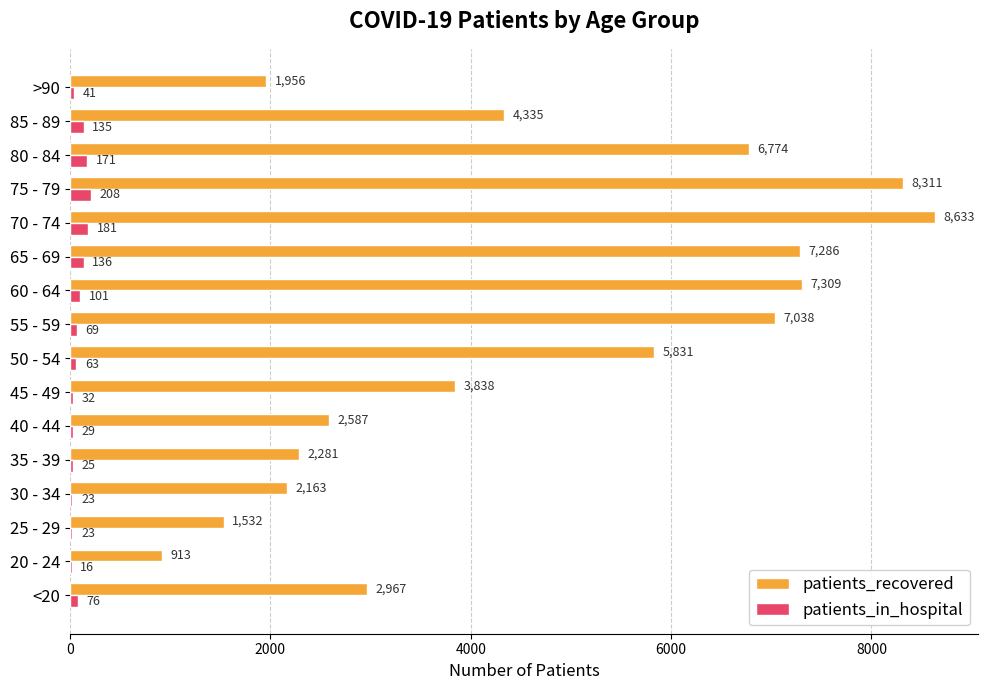

Which category has the highest value in the patients_in_hospital series?

75 - 79